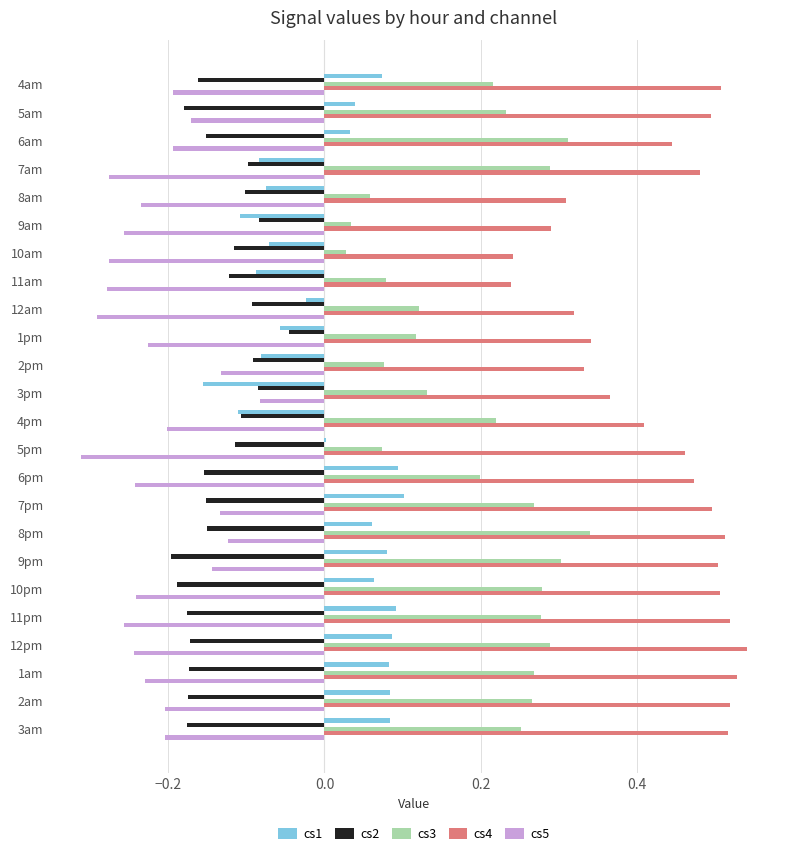

Is it true that cs2 equals -0.1 at 2pm?

True